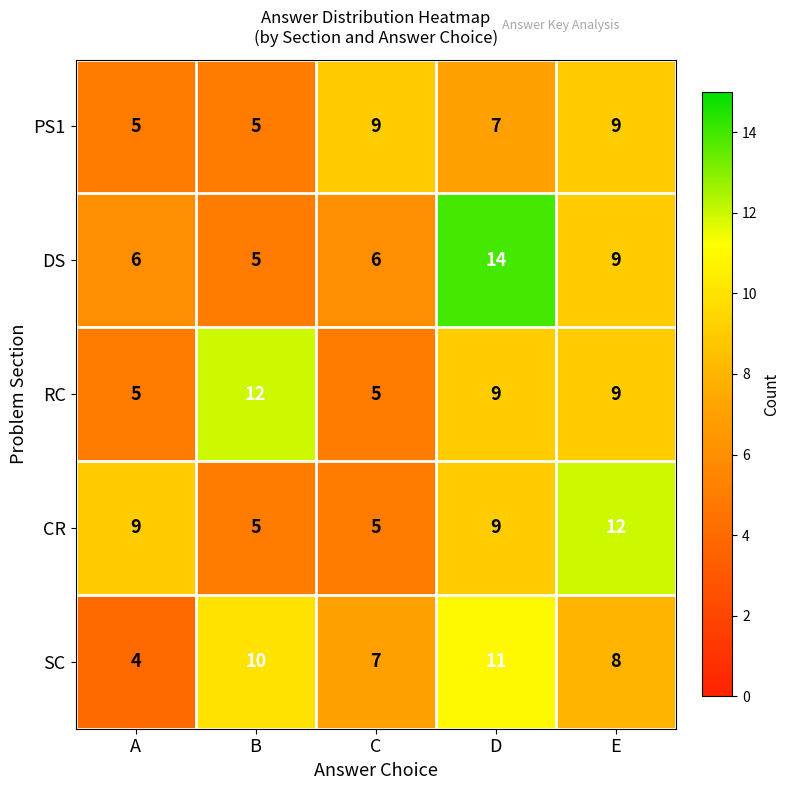

What is the spread (max minus min) of values at C?

4